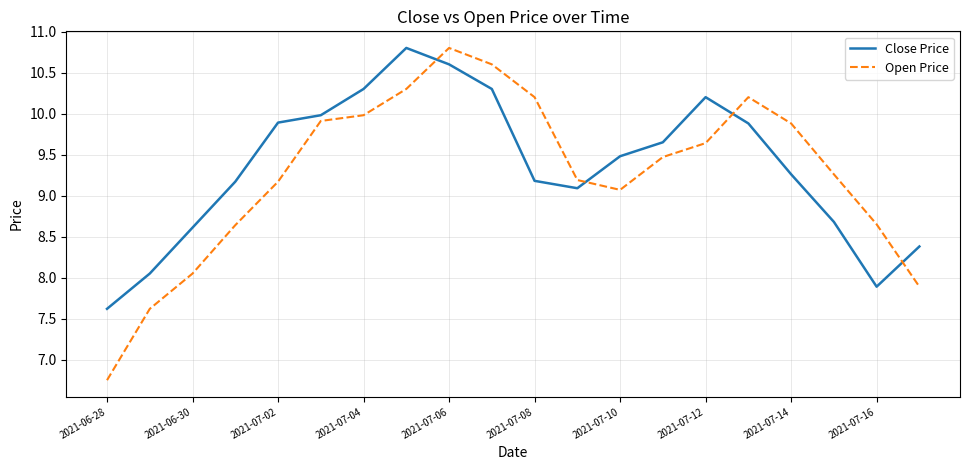

True or false: Close Price and Open Price intersect in this chart.

True